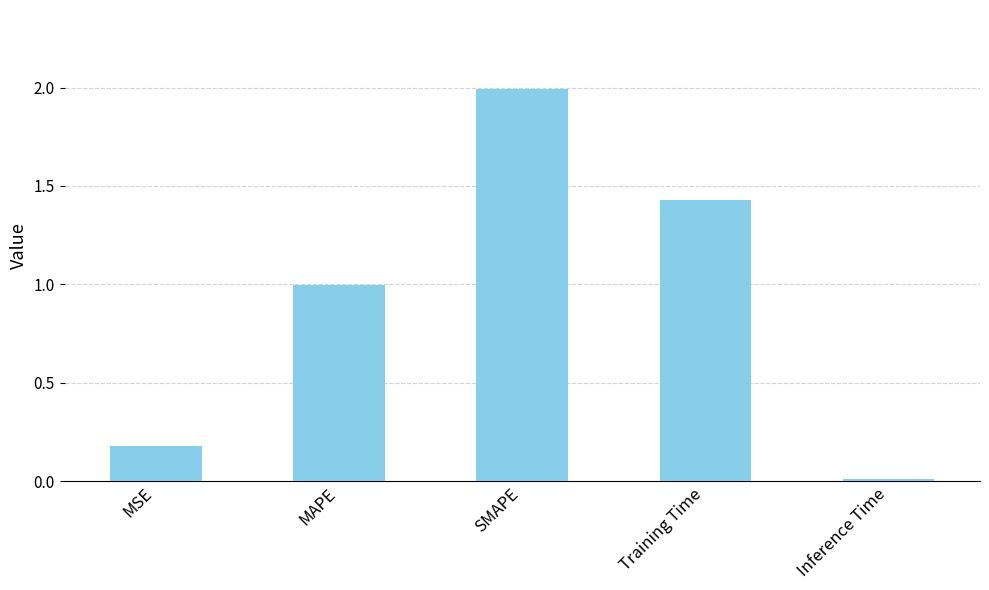

Is it true that the value at MAPE is 1.3?

False